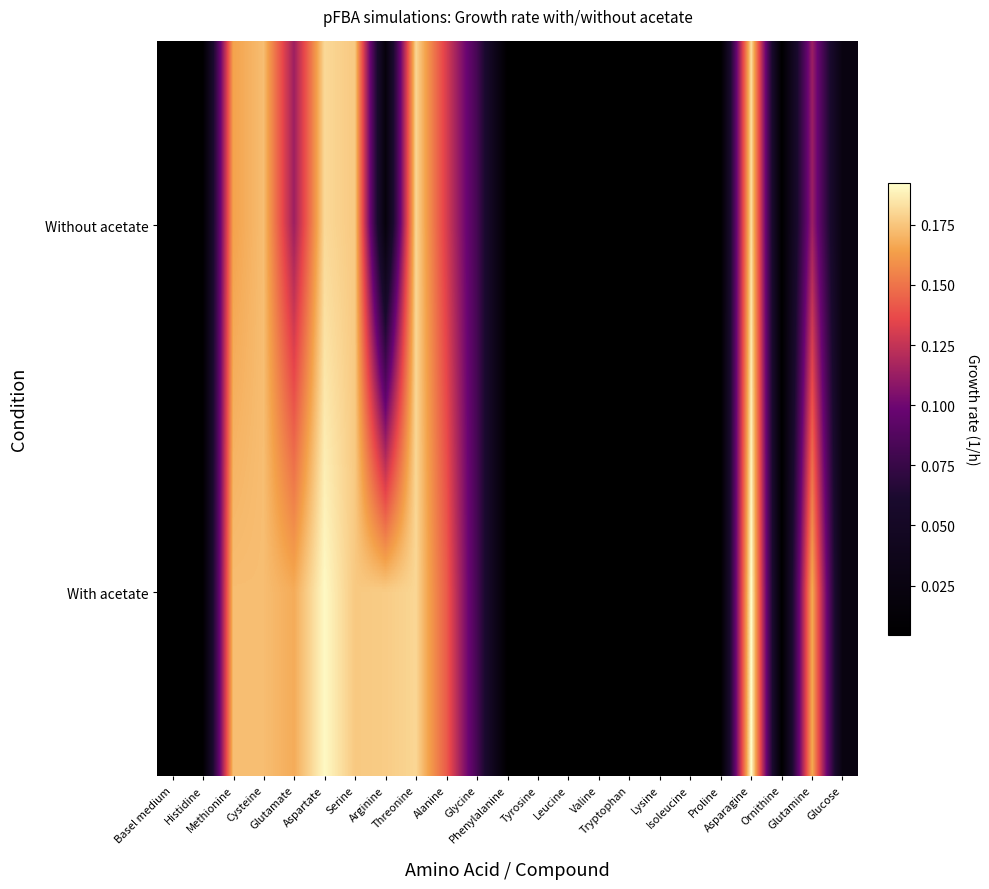

Which series has the largest range (max minus min)?

With acetate